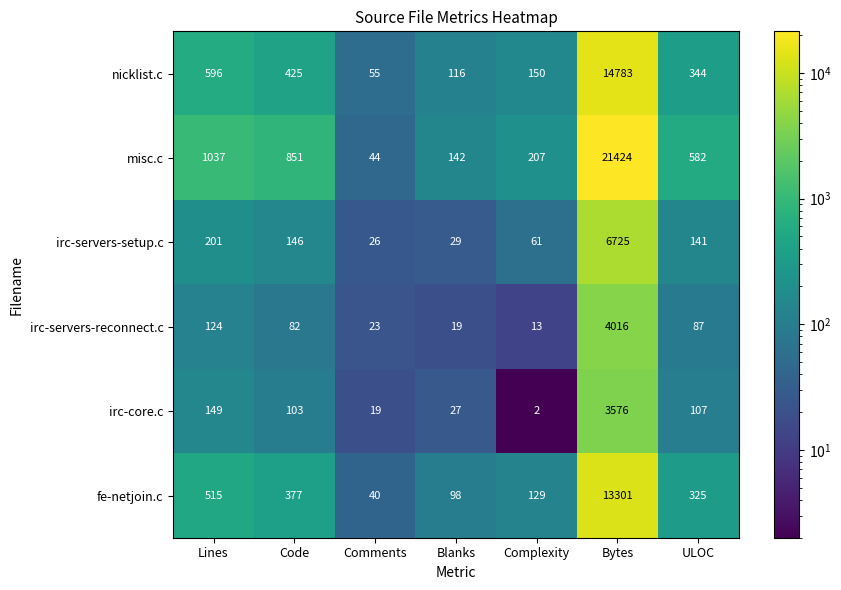

What is the average value of the misc.c series?

3470